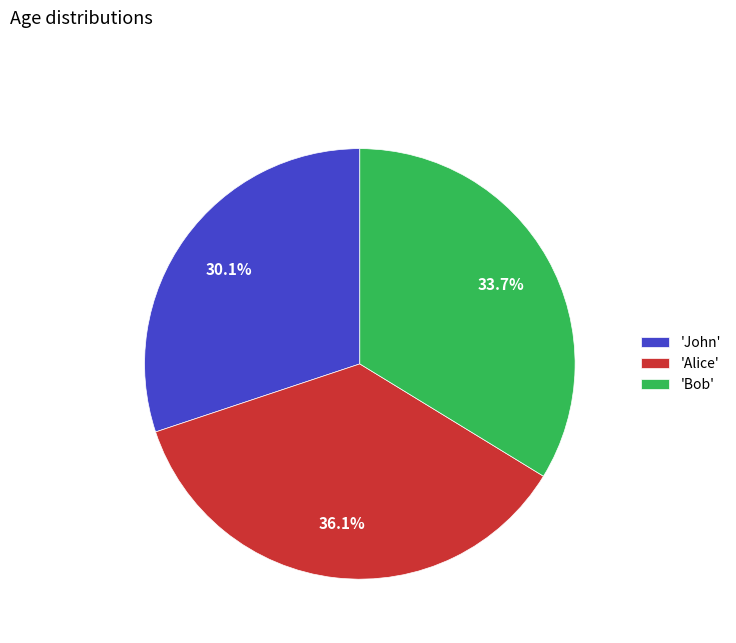

What is the total percentage of 'Alice' and 'Bob'?

69.9%